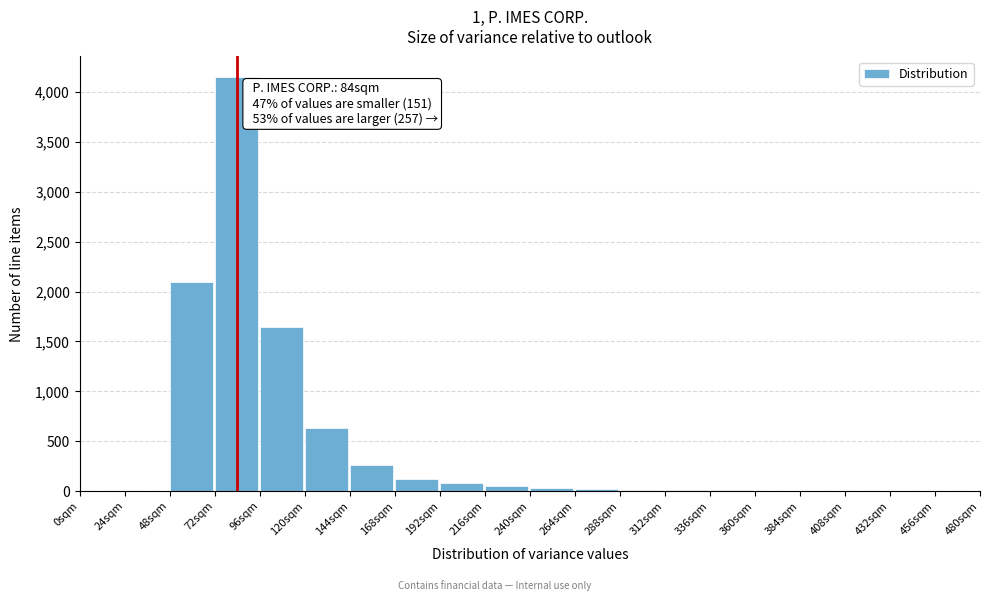

True or false: the data shows 20 at 264sqm.

True